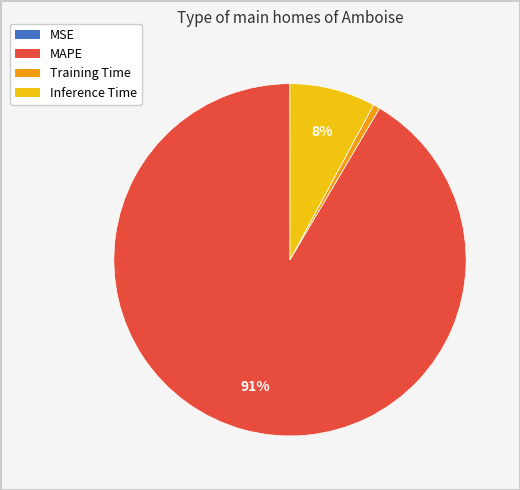

Which slice is the largest?

MAPE